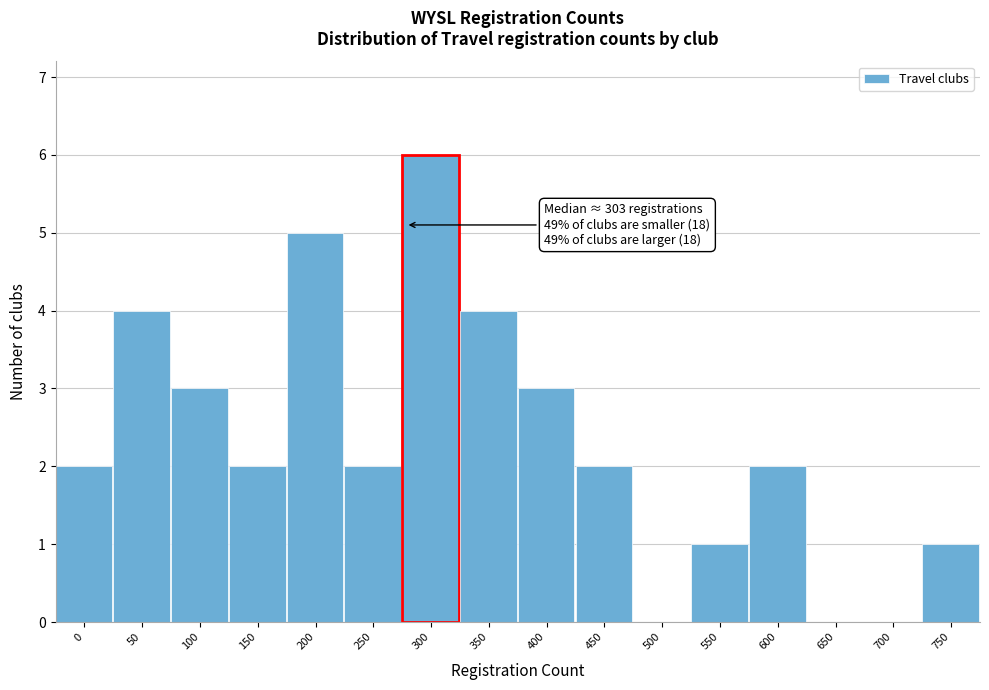

Reading left to right, what are all the values shown in this chart?

0=2	50=4	100=3	150=2	200=5	250=2	300=6	350=4	400=3	450=2	500=0	550=1	600=2	650=0	700=0	750=1